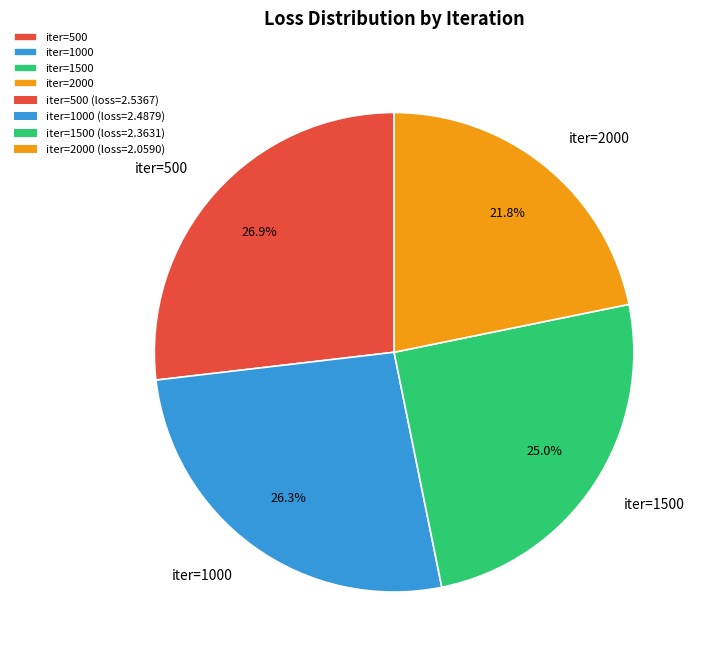

Count the number of slices in the pie.

4